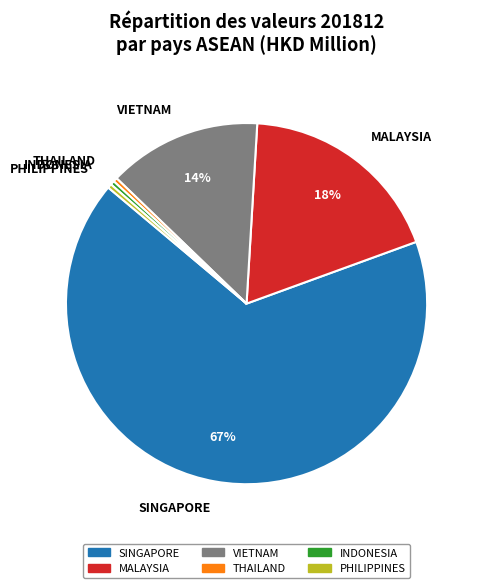

What percentage is the MALAYSIA slice, to the nearest percent?

18%